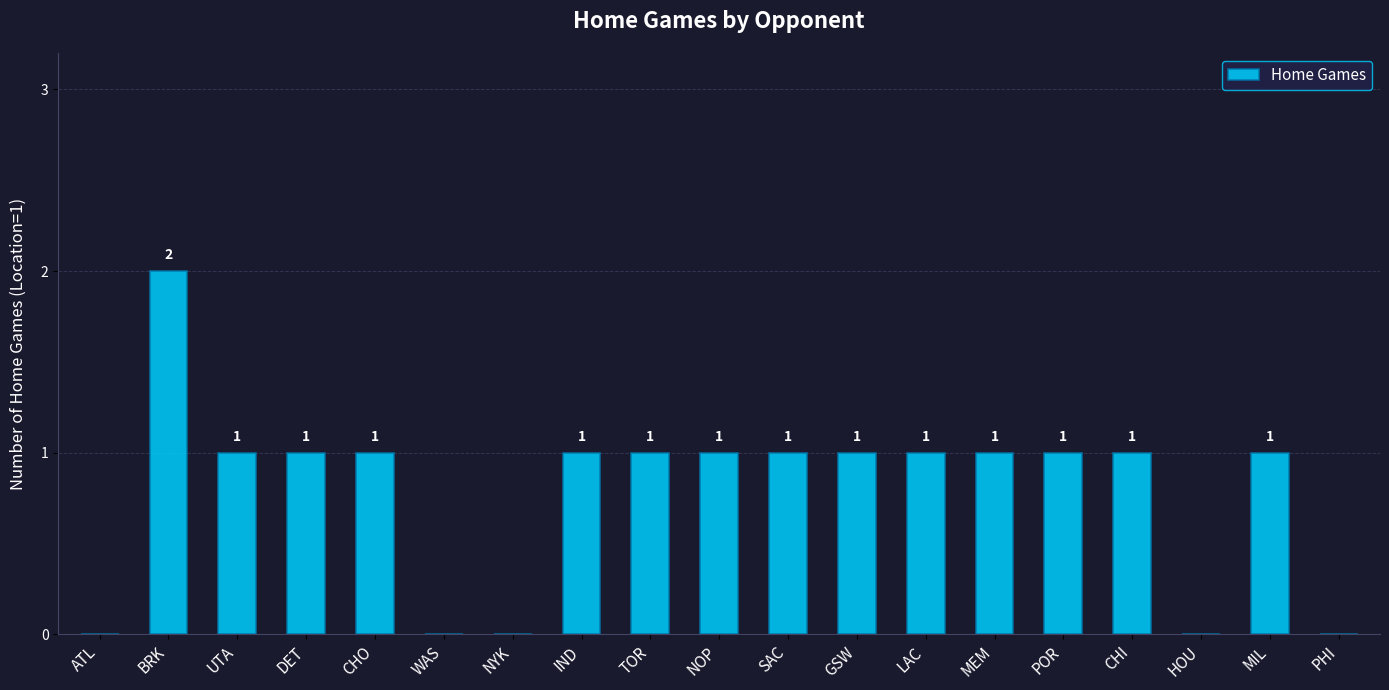

What is the average value?

1